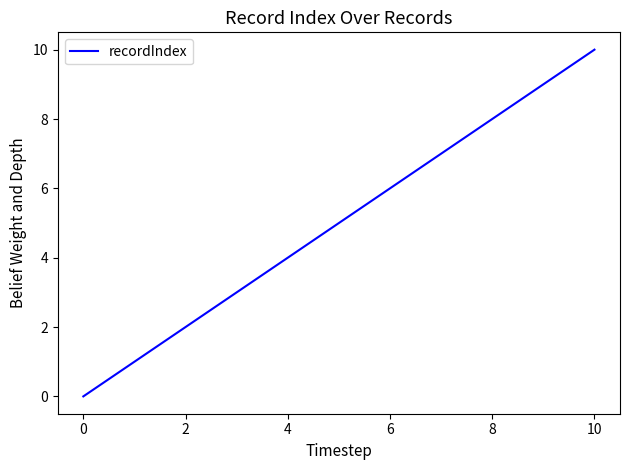

What is the difference between the maximum and minimum values?

10